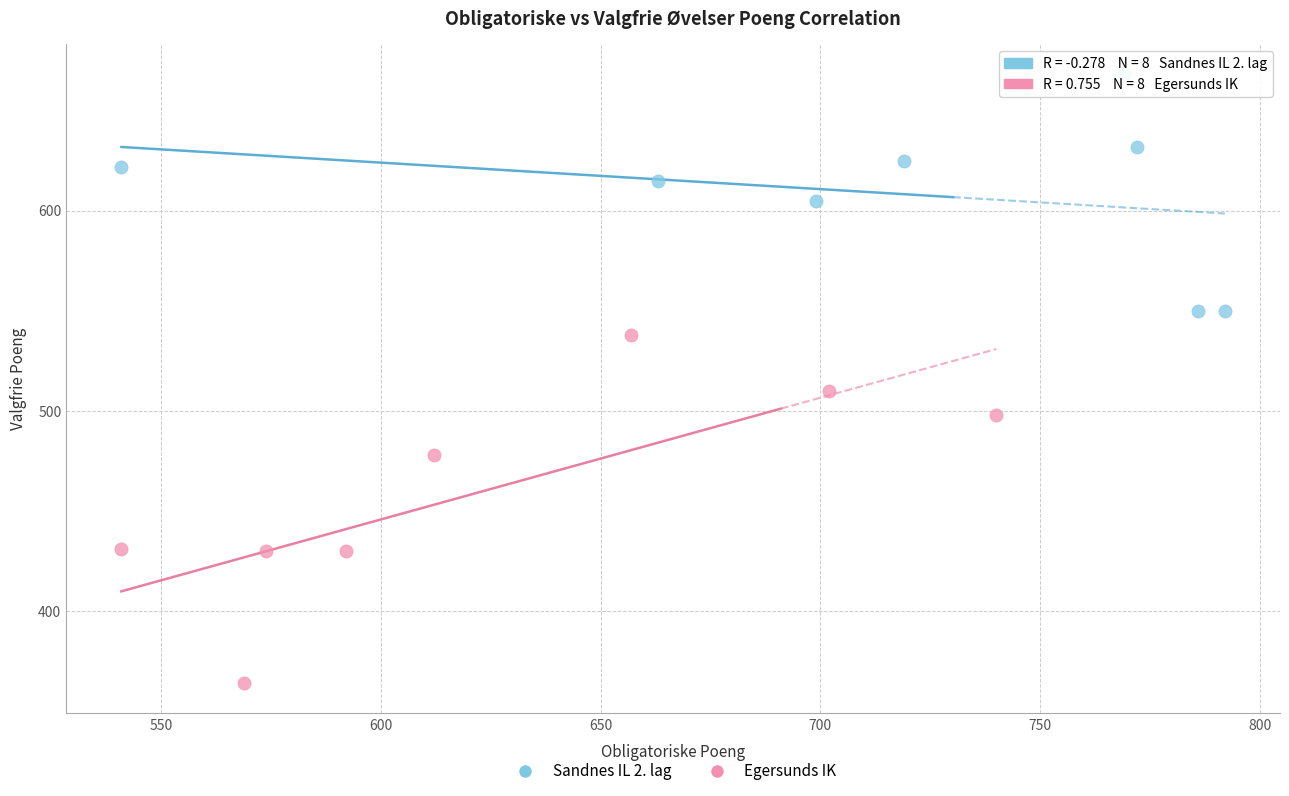

Which series reaches the minimum Y coordinate?

Egersunds IK